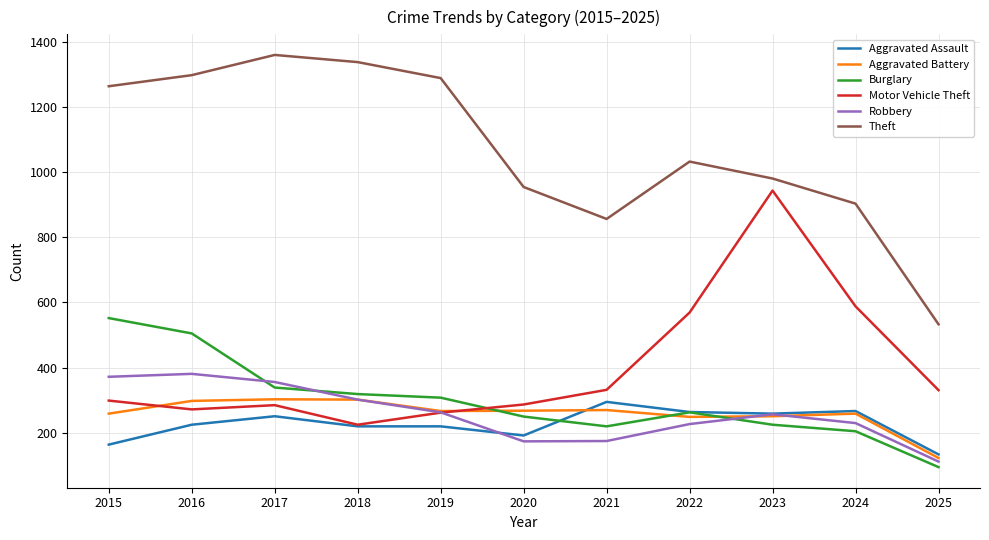

Which series has the widest spread of values?

Theft